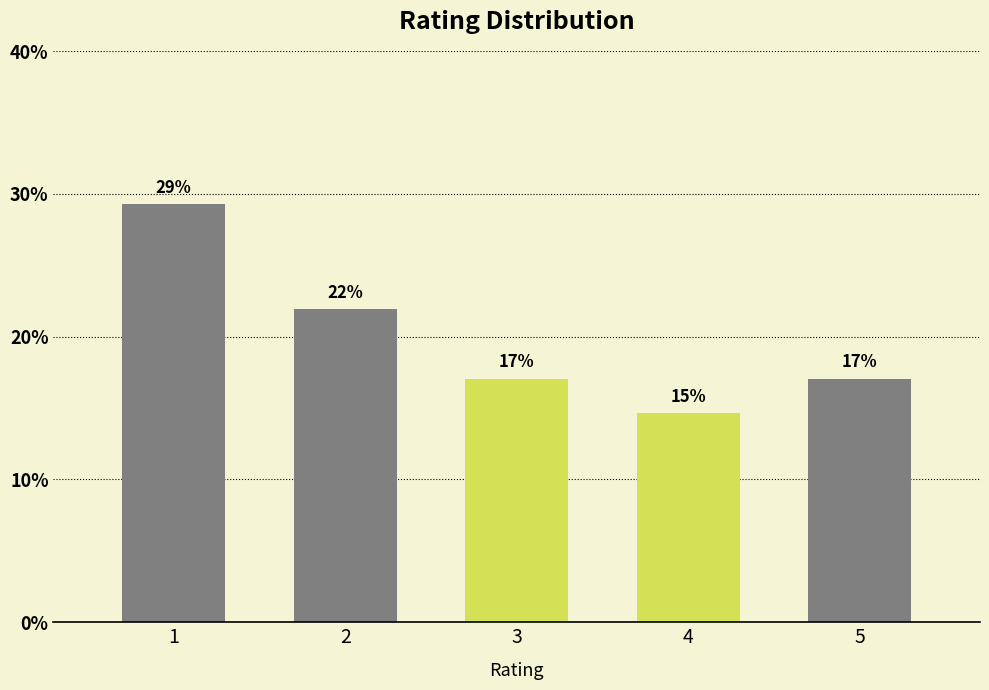

What is the value of the 5th bar from the left?

17.1